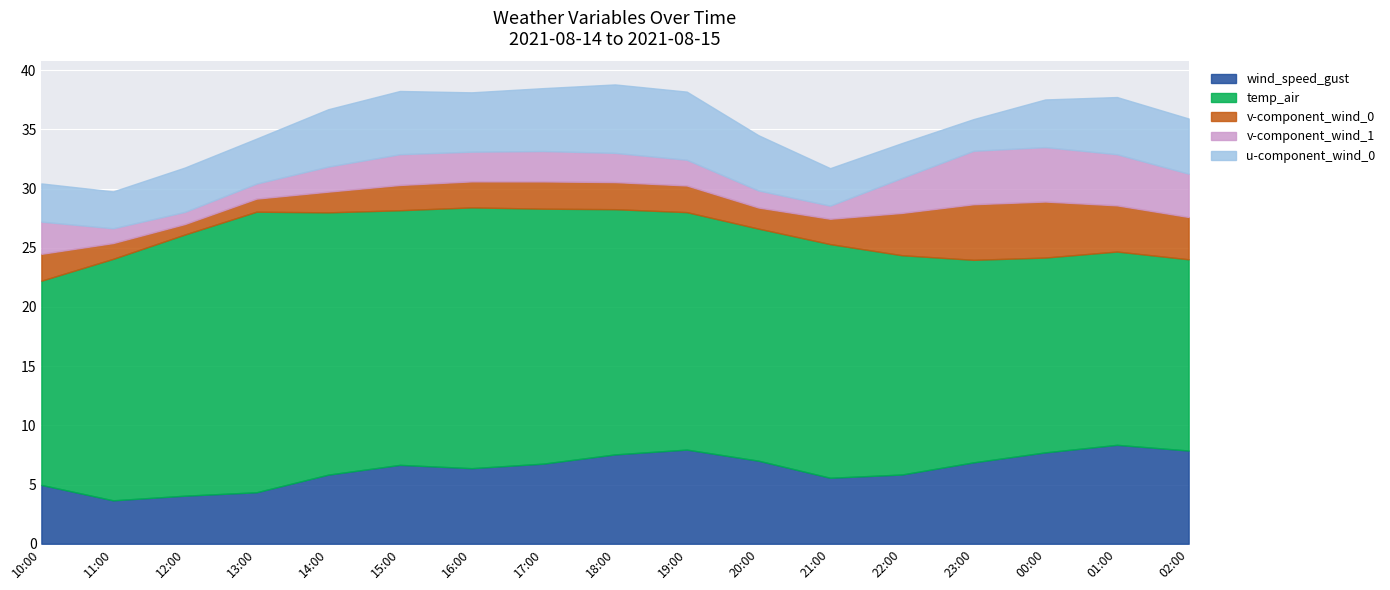

List the series in order of their peak value, highest first.

temp_air, wind_speed_gust, u-component_wind_0, v-component_wind_0, v-component_wind_1